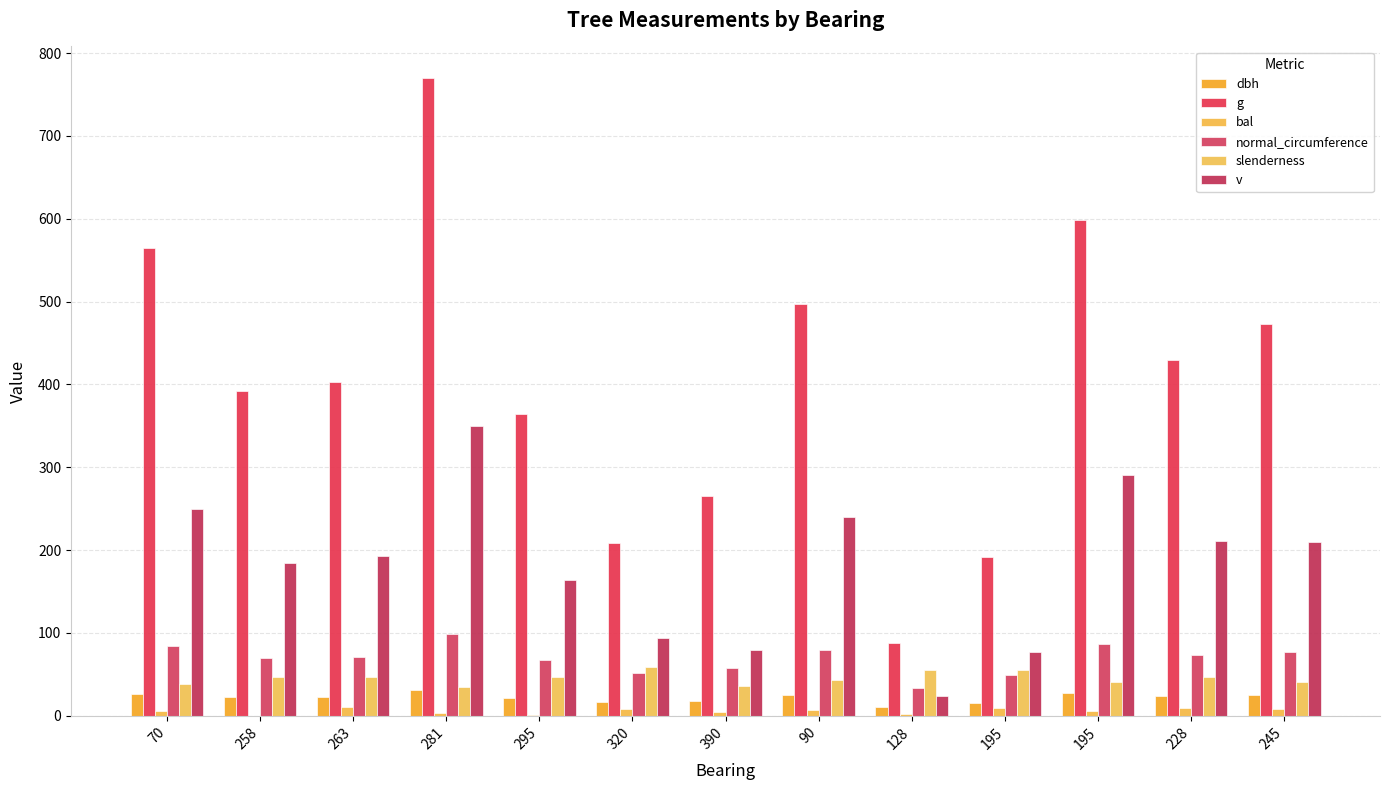

Rank the series by their maximum value, from lowest to highest.

bal, dbh, slenderness, normal_circumference, v, g